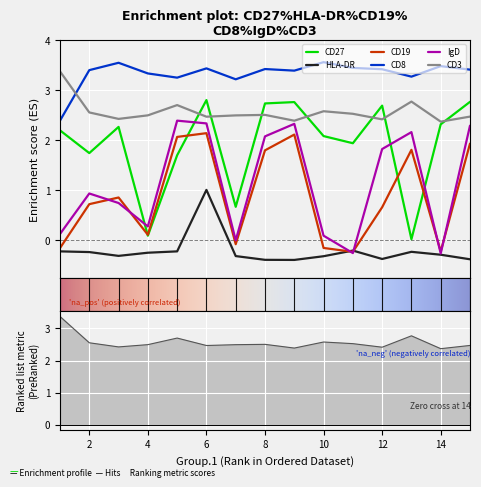

What is the total value across all series at 6?

14.2